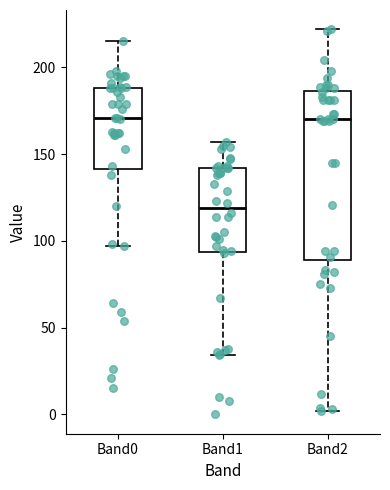

Where does the upper whisker of the box for Band1 end on the y-axis? The values are not printed on the chart, so give them approximately, as read against the axis.

155